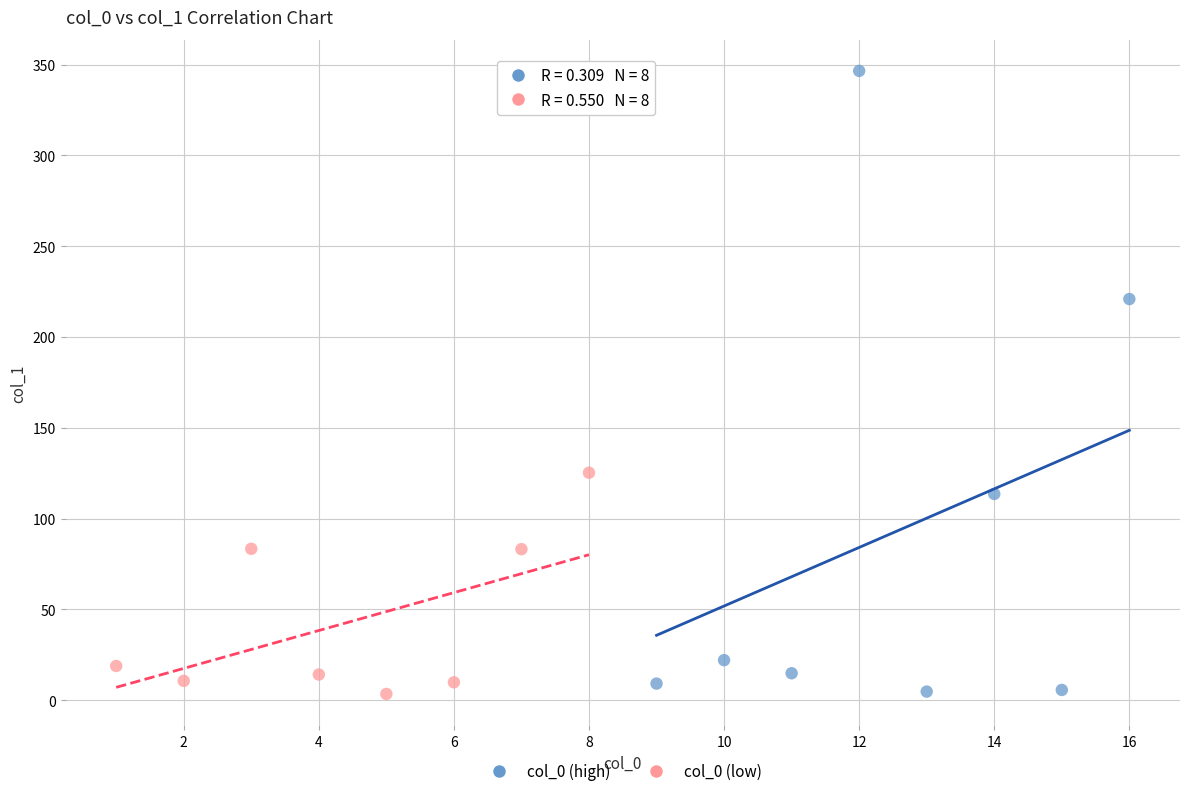

What are all the series names shown in the legend?

col_0 (high), col_0 (low)